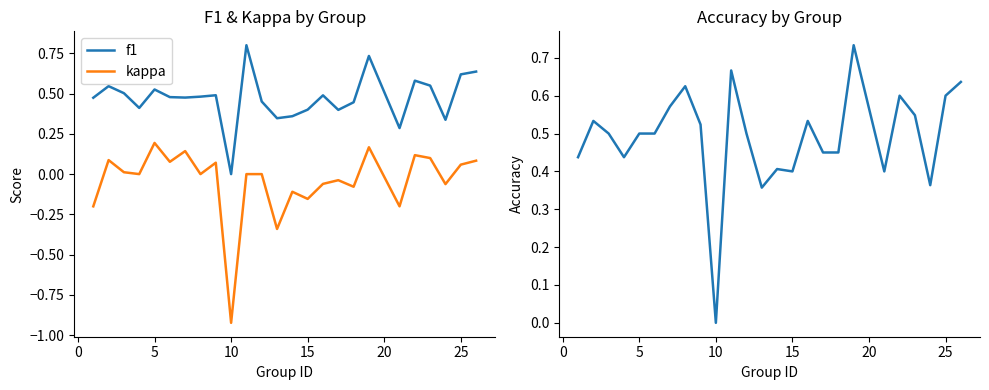

True or false: kappa and f1 cross at least once.

False